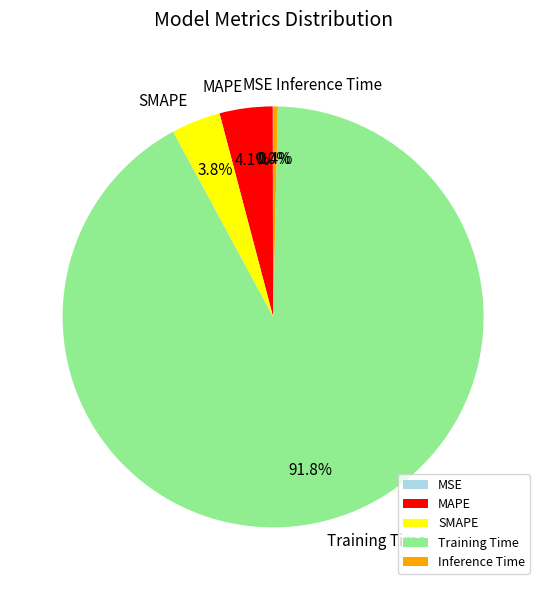

What is the total percentage of MAPE and SMAPE?

7.9%